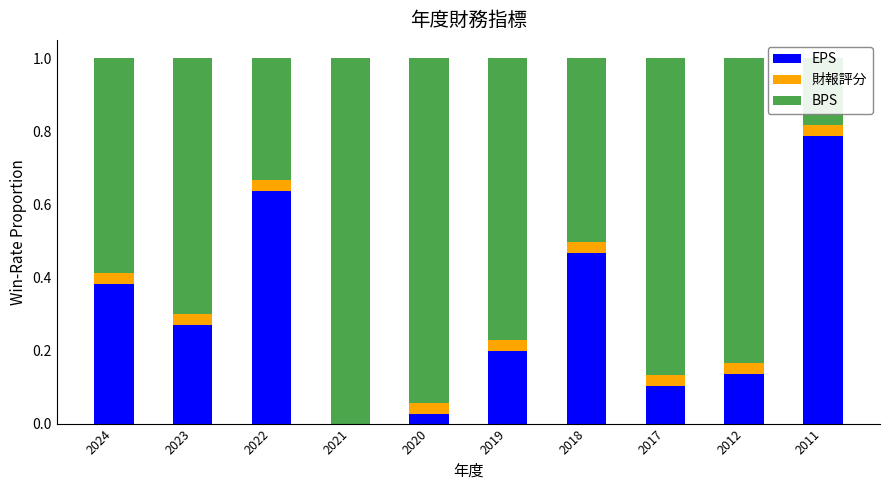

What is the approximate value of BPS at 2023?

0.7